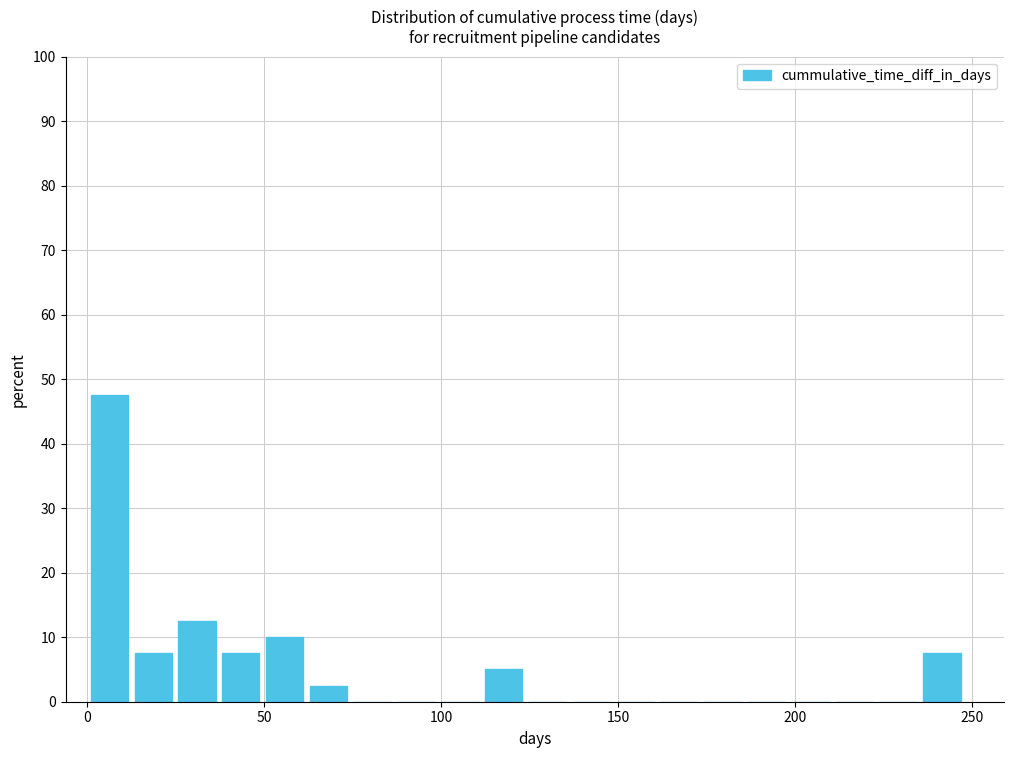

Read against the x-axis, roughly where is the centre of the tallest bar?

5